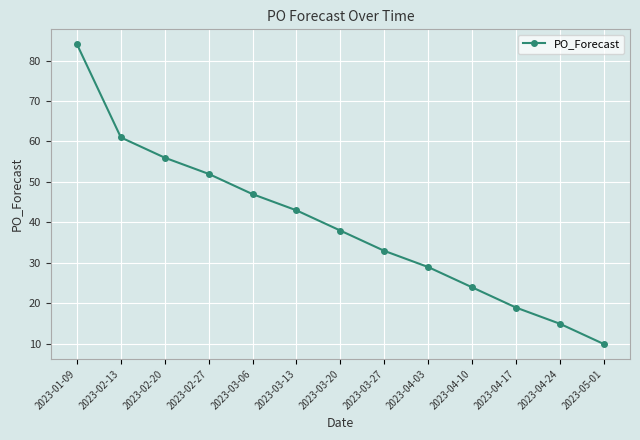

How many lines are shown in the chart?

1